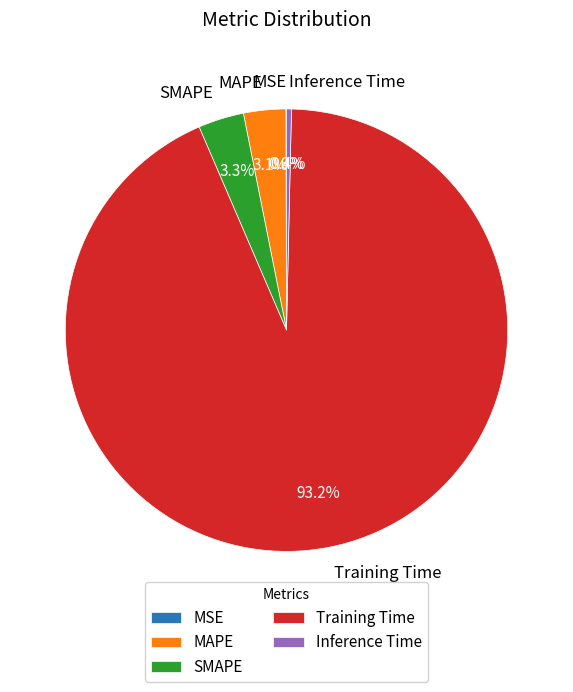

Which category accounts for the majority?

Training Time